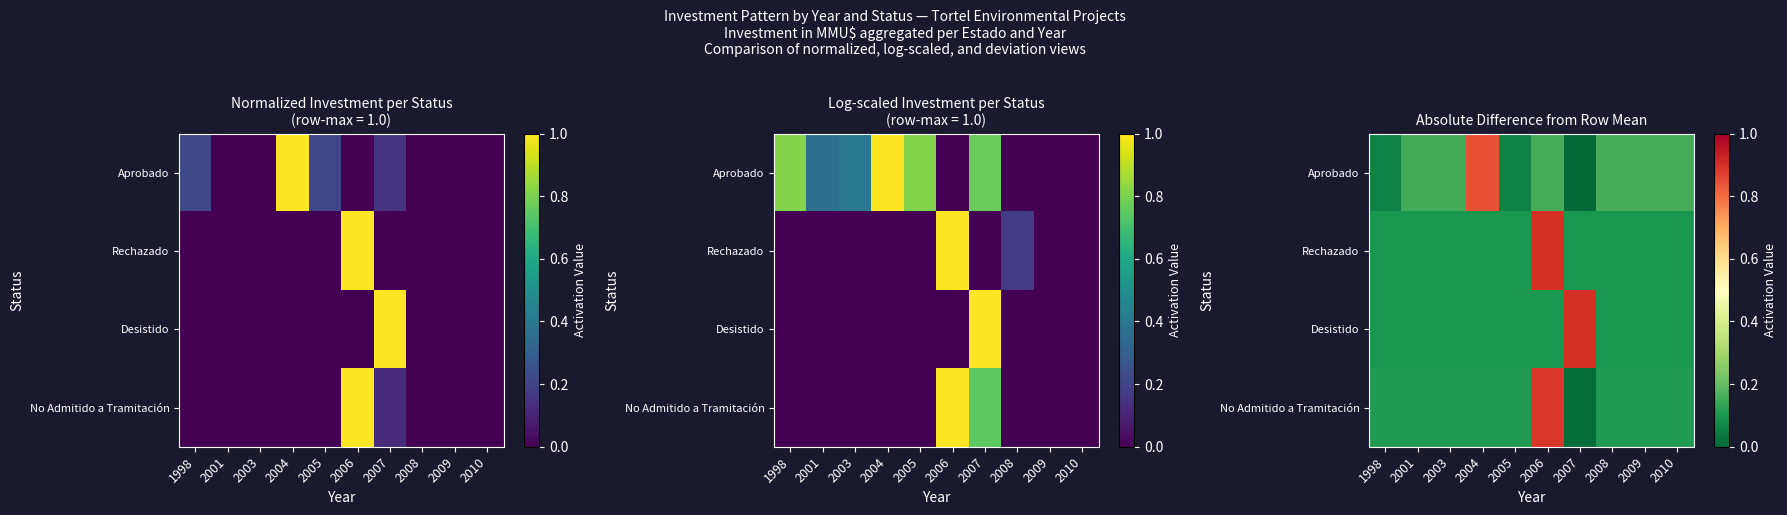

Rank the series at 2004 from lowest to highest value.

Desistido, Rechazado, No Admitido a Tramitación, Aprobado